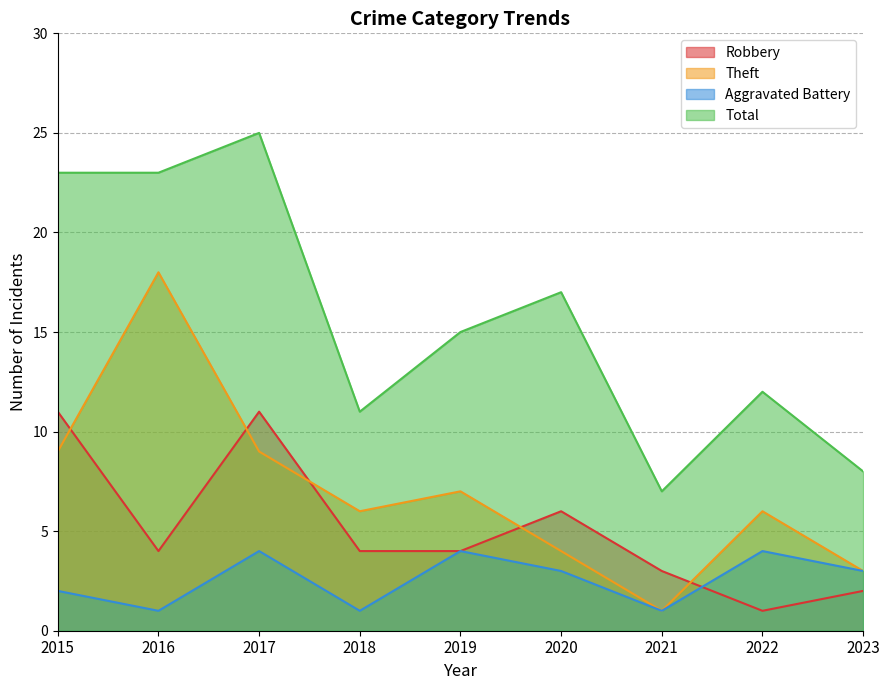

What is the difference between the second highest and minimum values in the Total series?

16